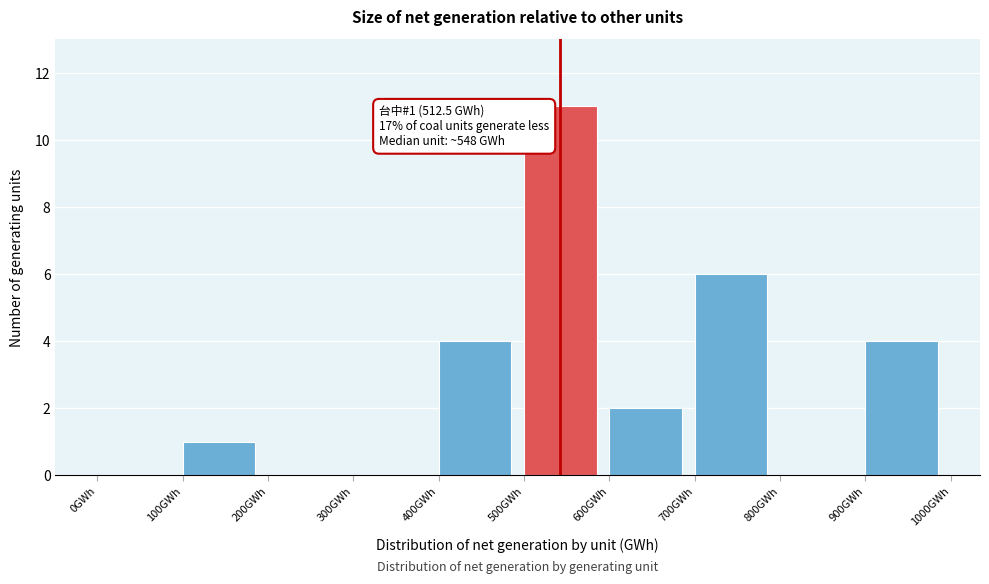

Which range on the x-axis has the tallest bar?

500 to 600